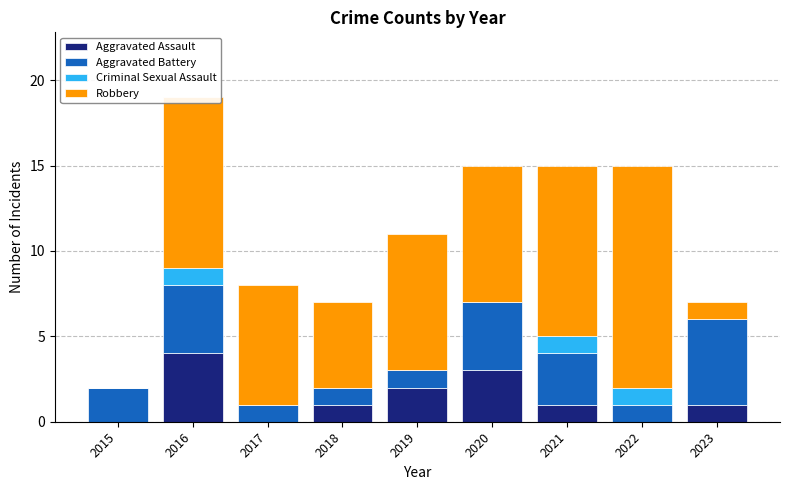

What is the highest value of the Aggravated Assault series?

4